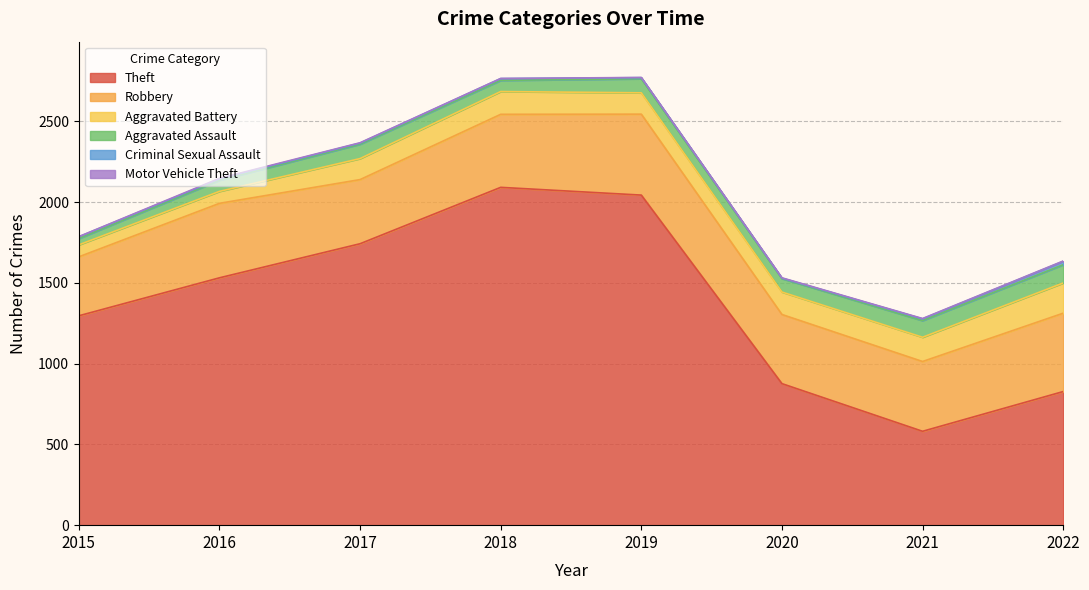

What is the difference between the second highest and minimum values in the Robbery series?

120